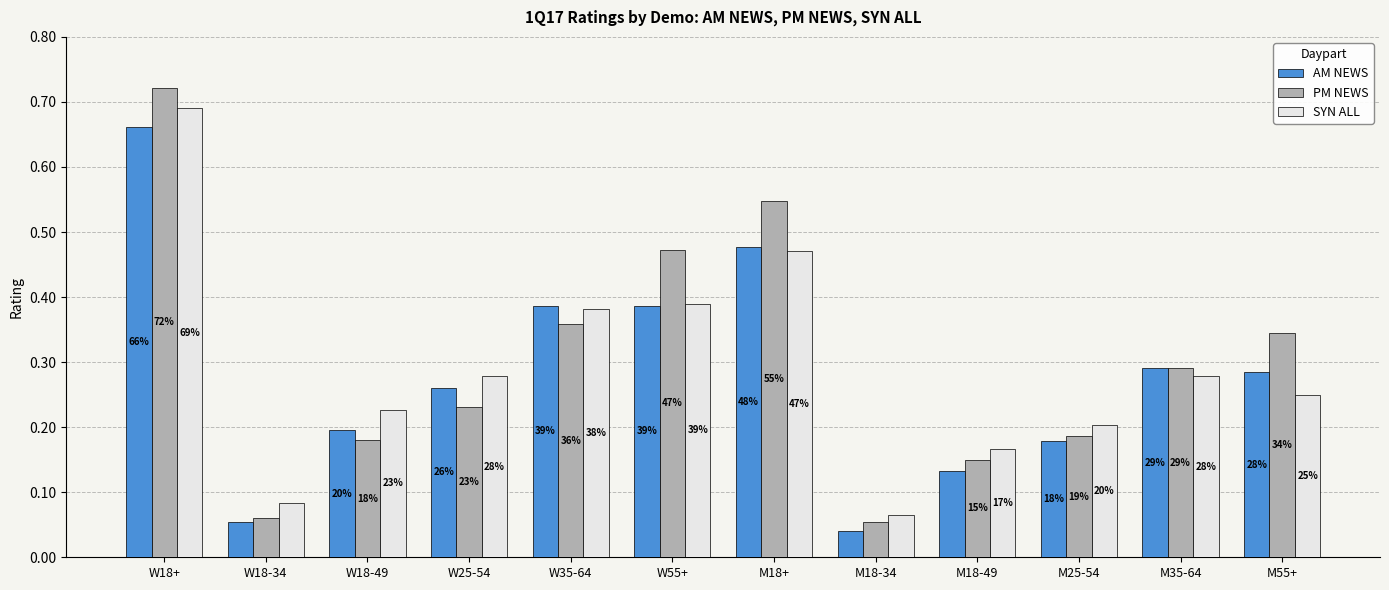

What is the total value across all series at M18-49?

0.4